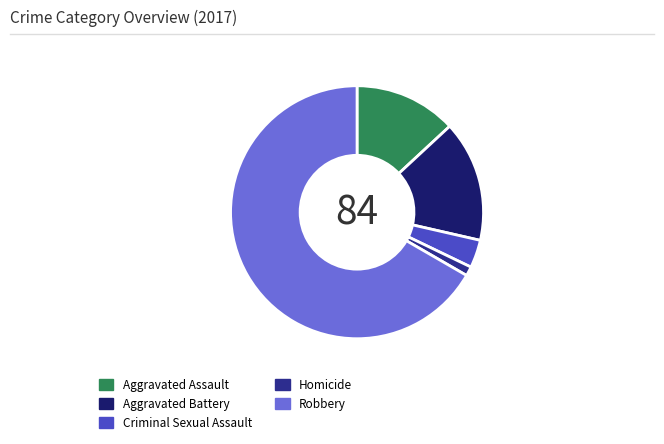

Which category accounts for the majority?

Robbery